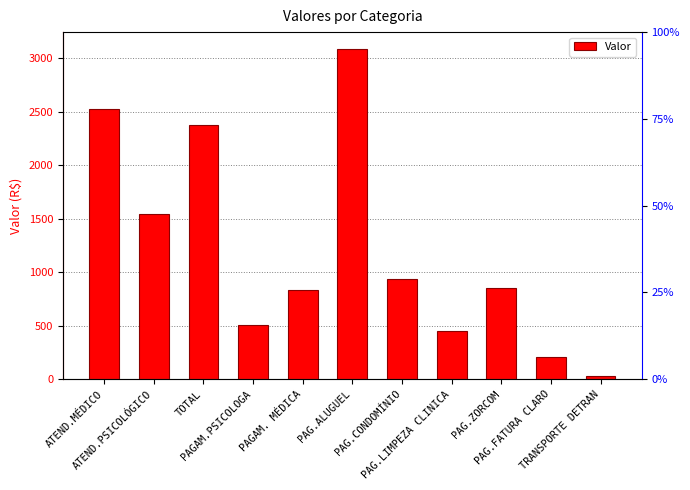

How many bars are there in total?

11